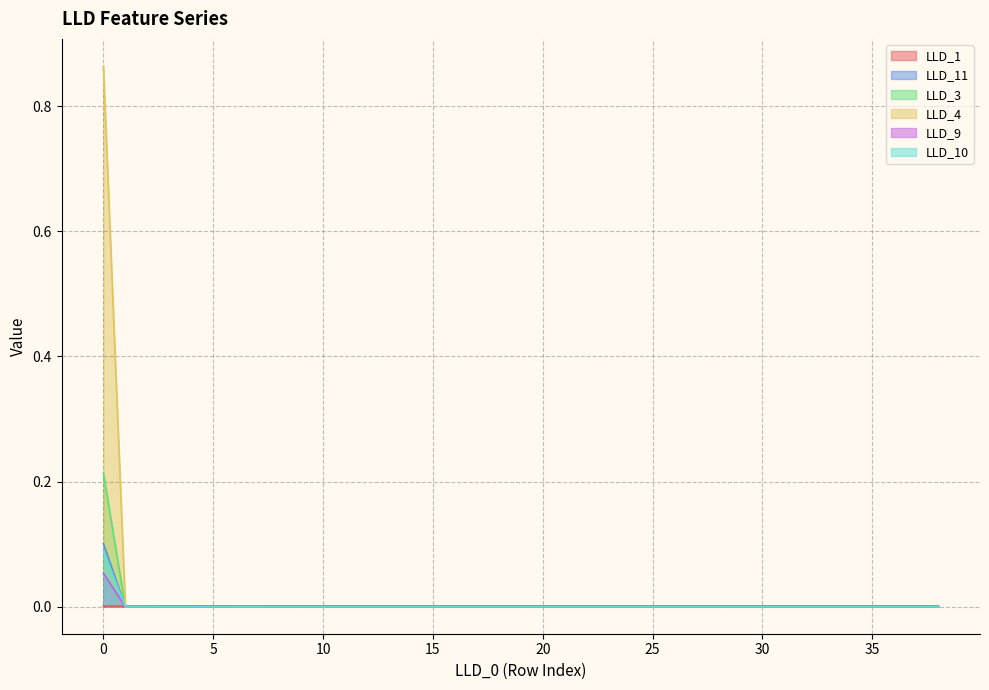

True or false: LLD_10 has a value of 0.0 at 1.

True